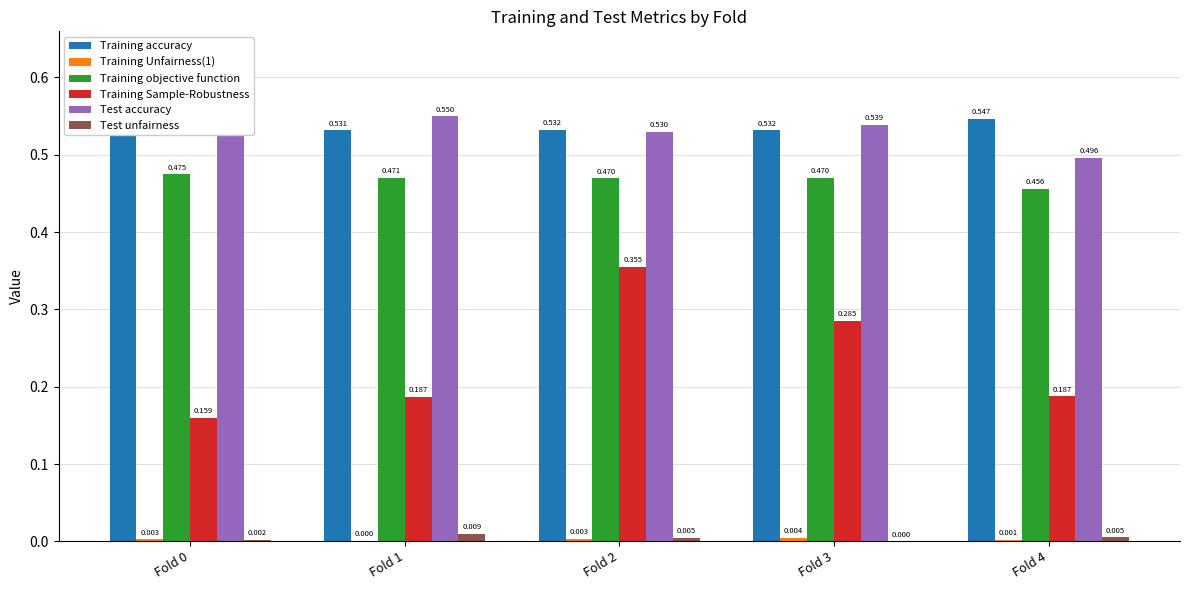

At Fold 3, list the series in order from largest to smallest.

Test accuracy, Training accuracy, Training objective function, Training Sample-Robustness, Training Unfairness(1), Test unfairness